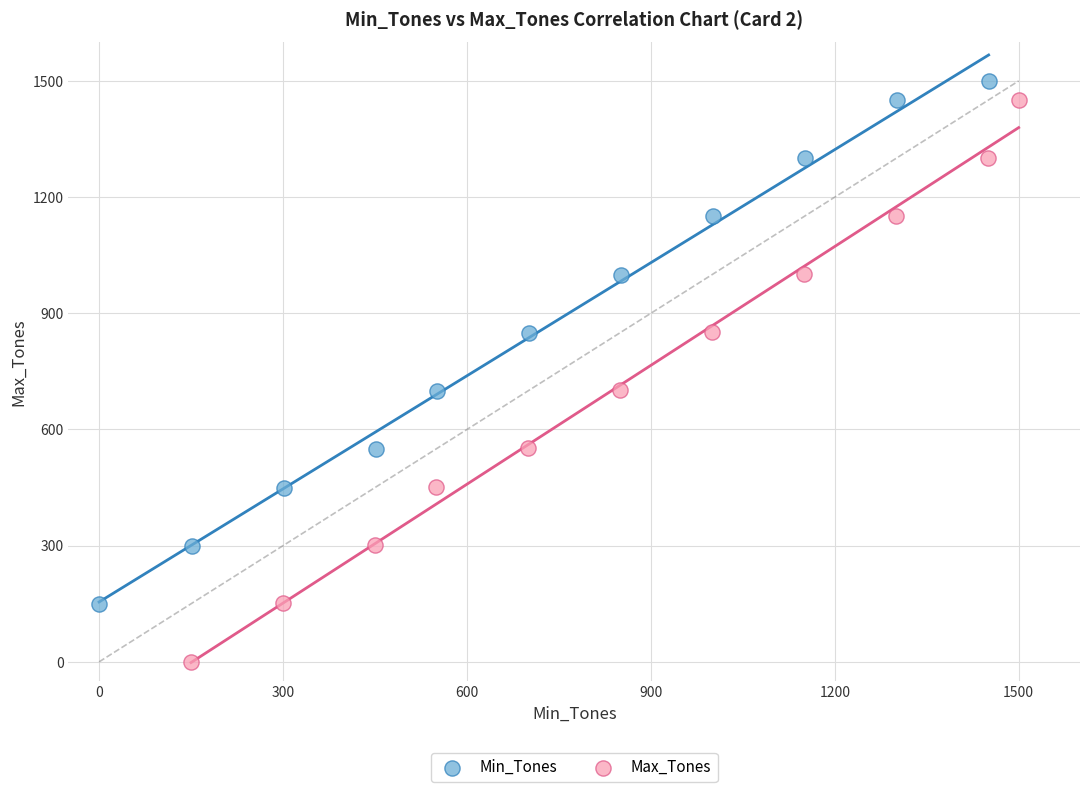

Which series reaches the minimum Y coordinate?

Max_Tones